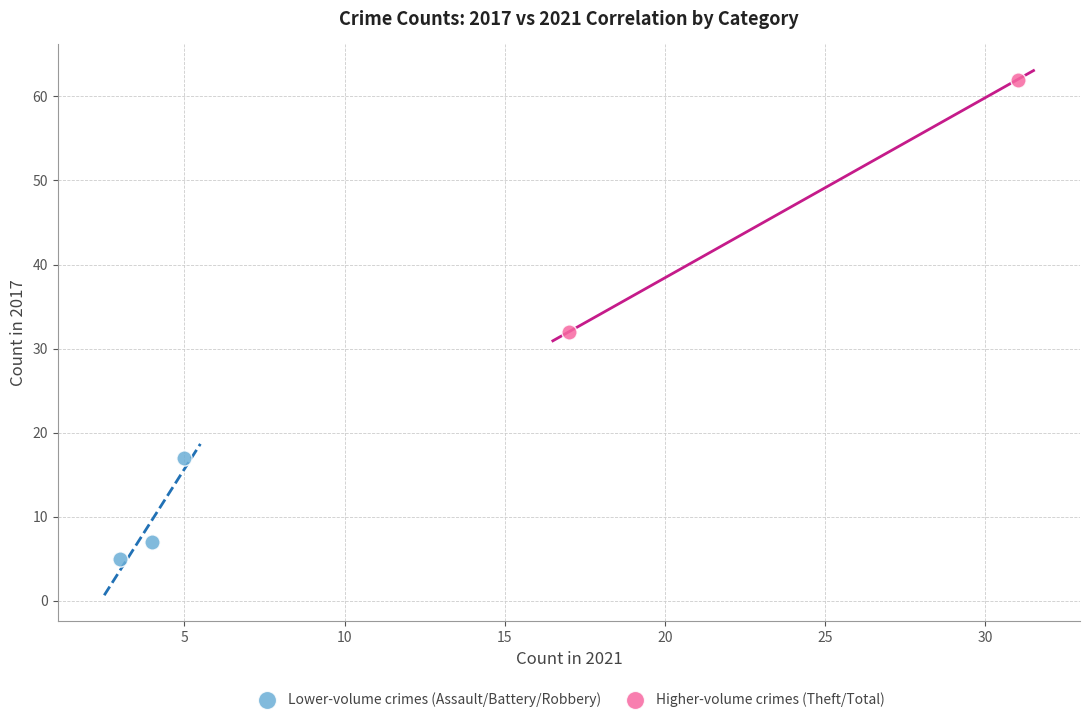

Which series reaches the maximum Y coordinate?

Higher-volume crimes (Theft/Total)